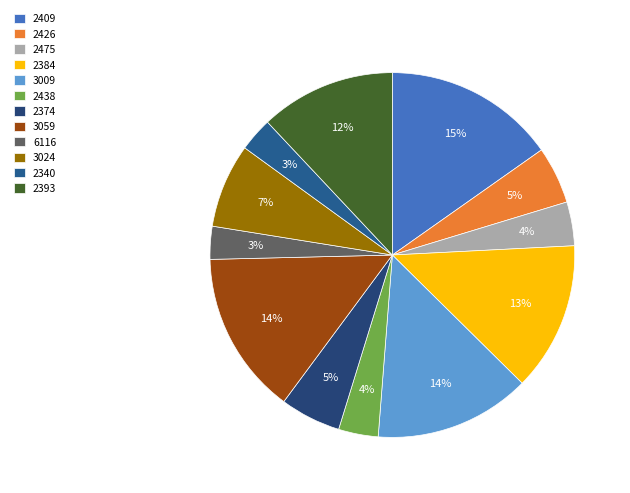

What percentage is NOT represented by 2384?

86.8%